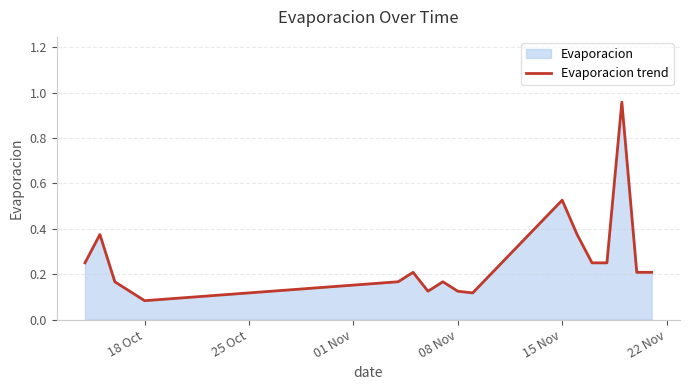

Where is the data nearest to the value 0?

18 Oct